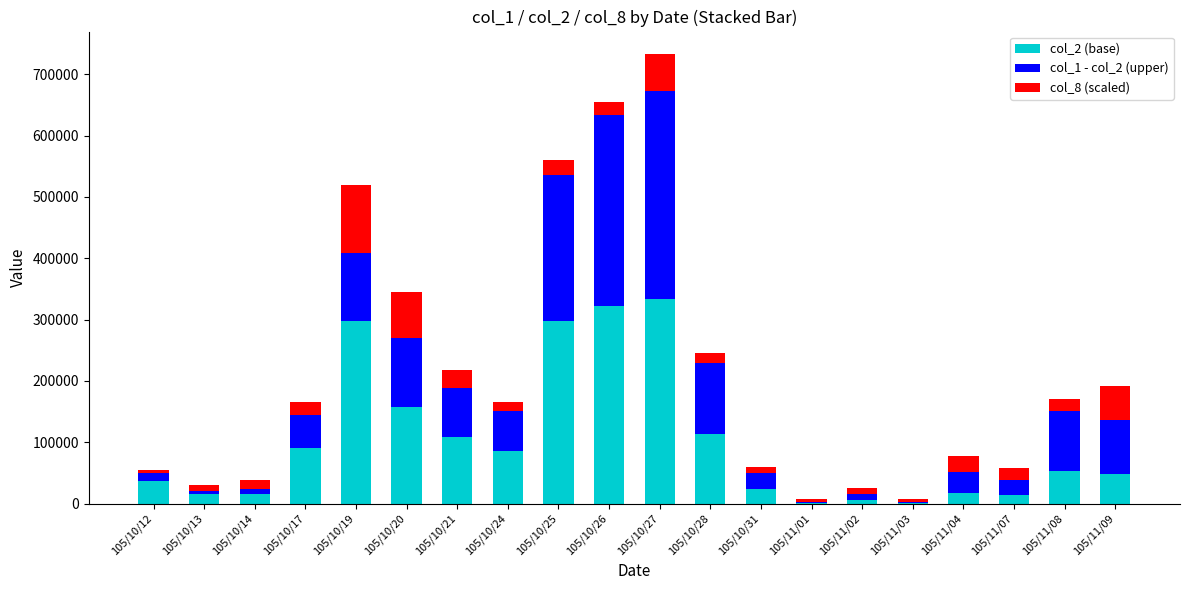

At which category is the sum across all series the highest?

105/10/27